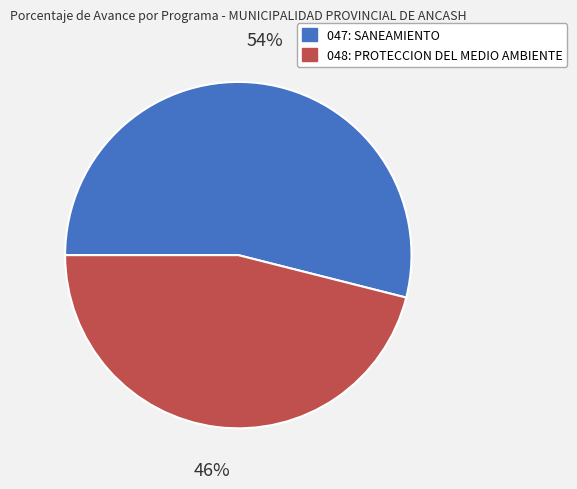

Which slice is the smallest?

048: PROTECCION DEL MEDIO AMBIENTE